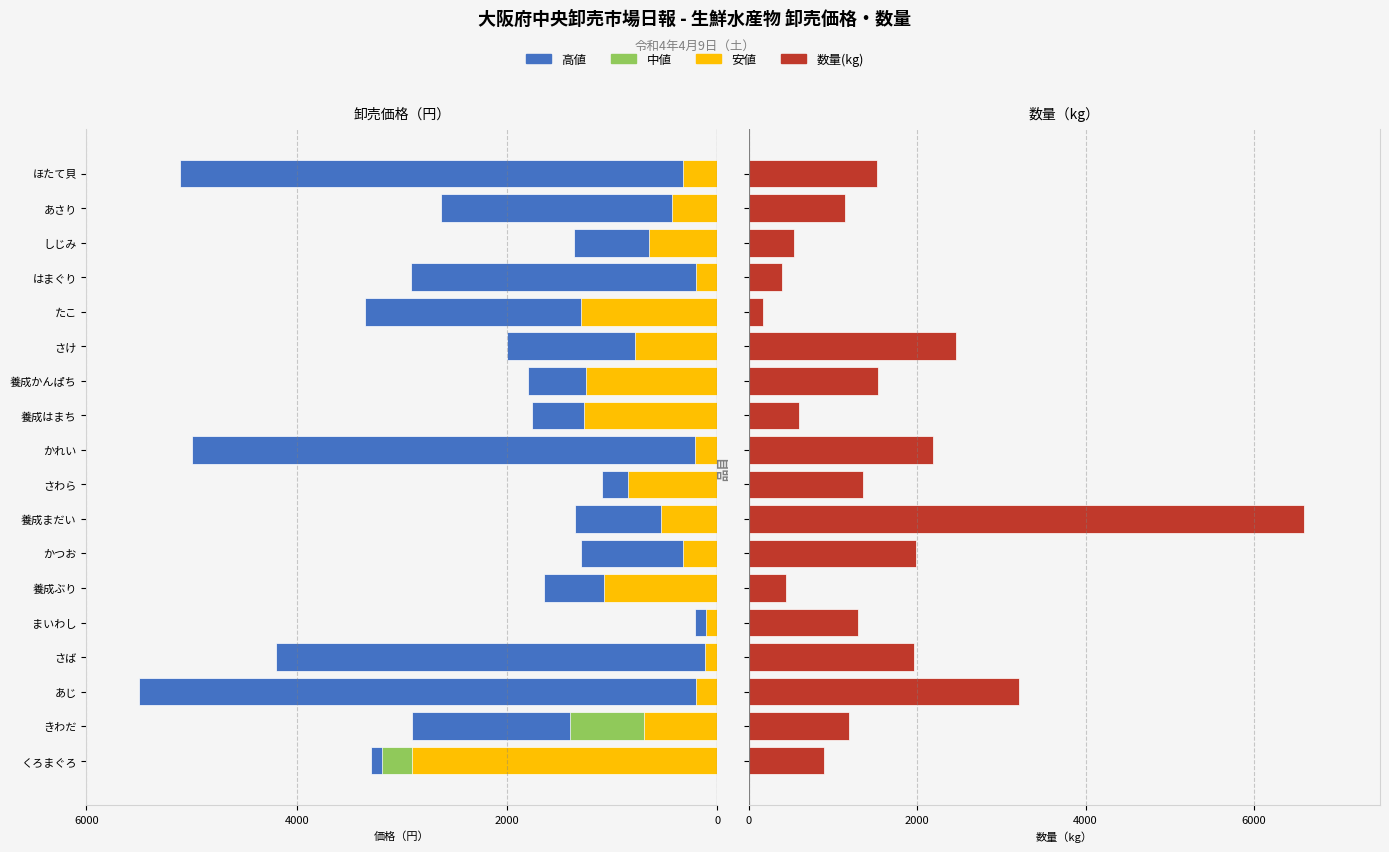

Does the chart contain stacked bars?

No